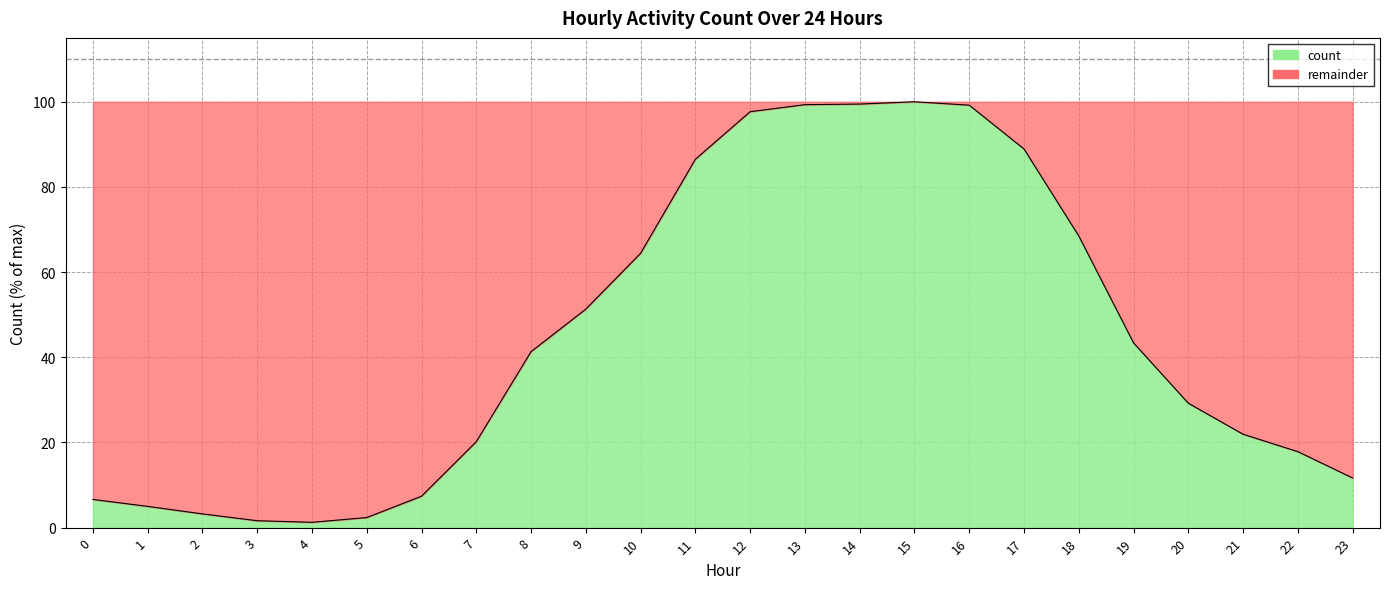

What is the greatest value displayed?

100.0